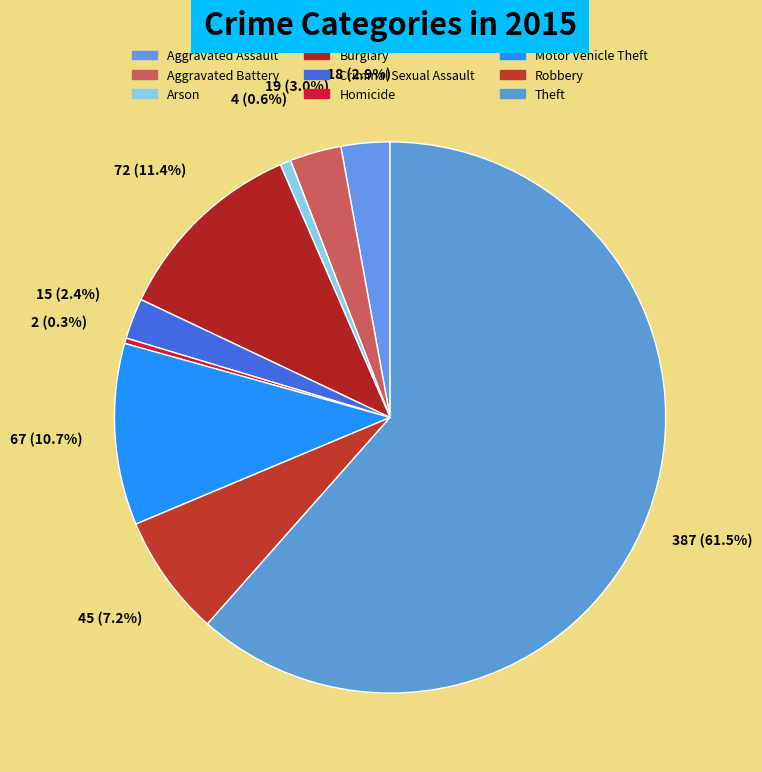

Approximately how many times larger is the value at Criminal Sexual Assault compared to Arson?

3.8